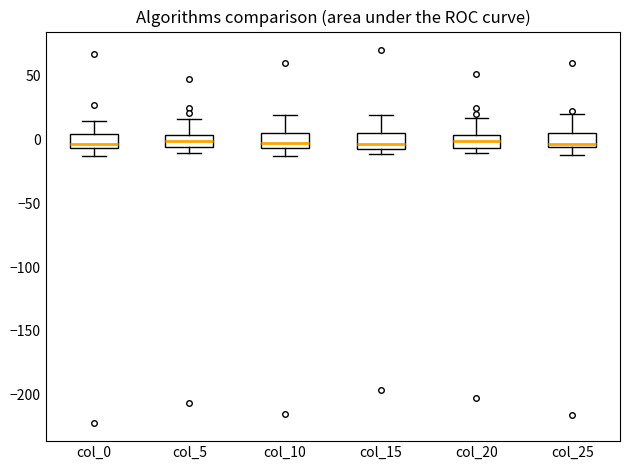

Reading left to right, read every box against the y-axis: the position of its median line, the range the box covers, and the ends of its whiskers. The values are not printed on the chart, so give them approximately, as read against the axis.

col_0: median -5 (just above the box's lower edge), box -5 to 5, whiskers -15 to 15
col_5: median 0, box -5 to 5, whiskers -10 to 15
col_10: median -5 (just above the box's lower edge), box -5 to 5, whiskers -15 to 20
col_15: median -5, box -10 to 5, whiskers -10 (just below the box's lower edge) to 20
col_20: median 0, box -5 to 5, whiskers -10 to 15
col_25: median -5 (just above the box's lower edge), box -5 to 5, whiskers -10 to 20